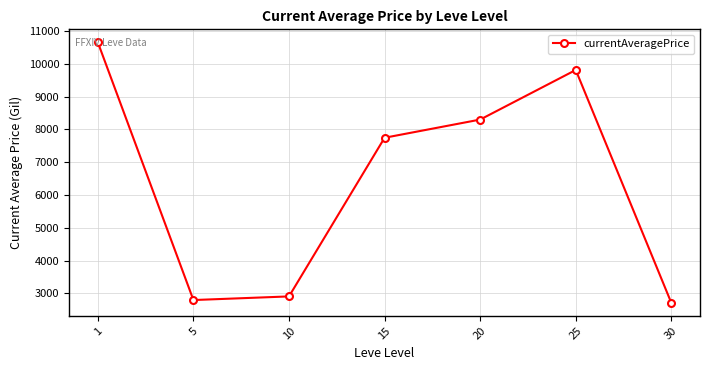

Count the number of data series in this chart.

1